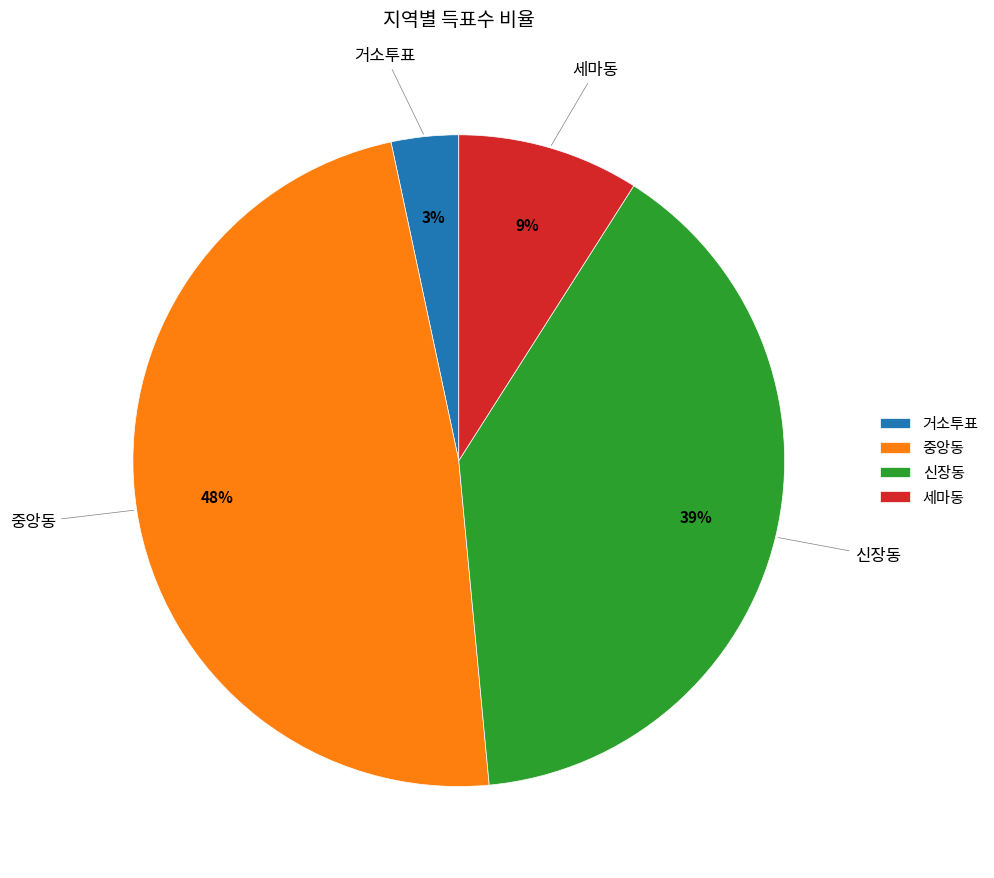

Which slice is the smallest?

거소투표